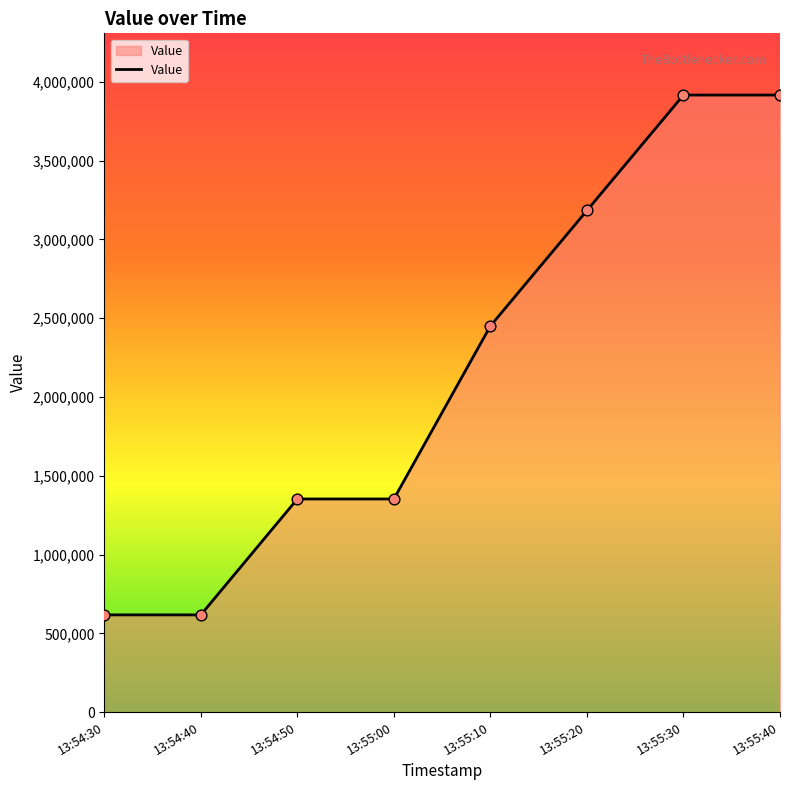

What is the change in value from 13:54:40 to 13:55:20?

+2566912